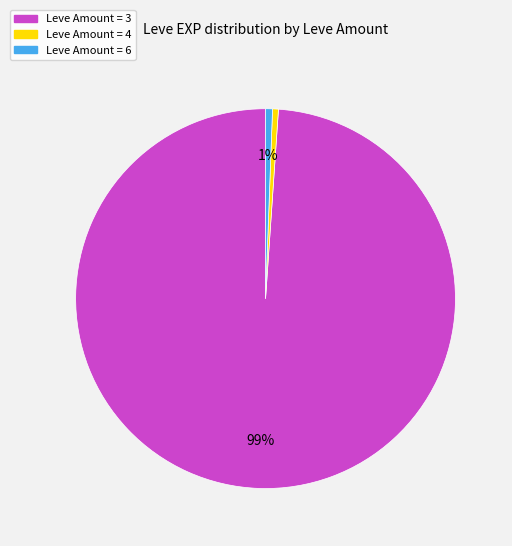

To the nearest percent, what is the difference between the Leve Amount = 6 and Leve Amount = 3 slice percentages?

98%